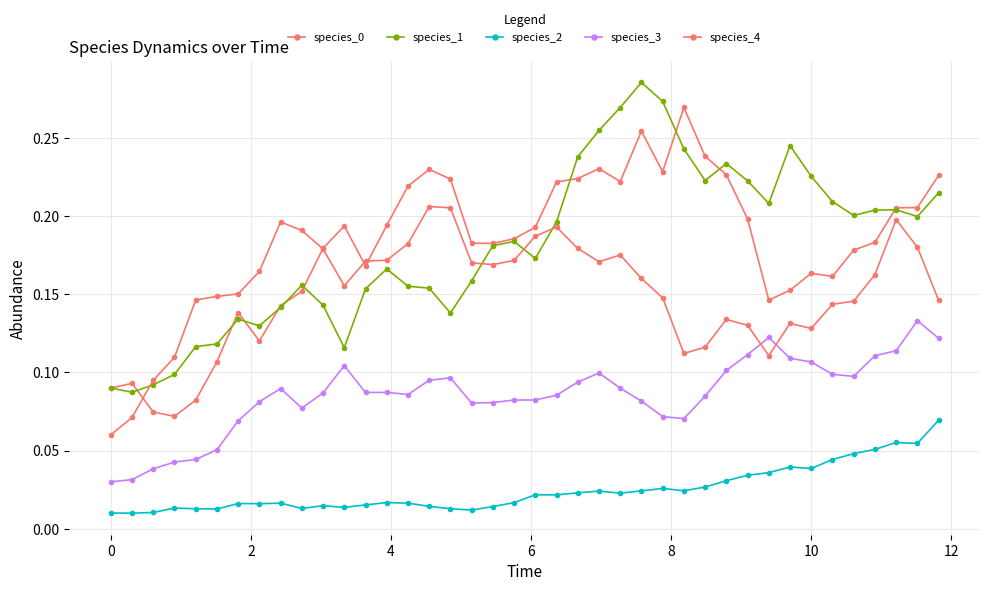

Reading left to right, what are all the values shown in this chart?

species_0: 0.1	0.1	0.1	0.1	0.1	0.1	0.1	0.1	0.1	0.2	0.2	0.2	0.2	0.2	0.2	0.2	0.2	0.2	0.2	0.2	0.2	0.2	0.2	0.2	0.2	0.3	0.2	0.3	0.2	0.2	0.2	0.1	0.2	0.2	0.2	0.2	0.2	0.2	0.2	0.2
species_1: 0.1	0.1	0.1	0.1	0.1	0.1	0.1	0.1	0.1	0.2	0.1	0.1	0.2	0.2	0.2	0.2	0.1	0.2	0.2	0.2	0.2	0.2	0.2	0.3	0.3	0.3	0.3	0.2	0.2	0.2	0.2	0.2	0.2	0.2	0.2	0.2	0.2	0.2	0.2	0.2
species_2: 0.0	0.0	0.0	0.0	0.0	0.0	0.0	0.0	0.0	0.0	0.0	0.0	0.0	0.0	0.0	0.0	0.0	0.0	0.0	0.0	0.0	0.0	0.0	0.0	0.0	0.0	0.0	0.0	0.0	0.0	0.0	0.0	0.0	0.0	0.0	0.0	0.1	0.1	0.1	0.1
species_3: 0.0	0.0	0.0	0.0	0.0	0.1	0.1	0.1	0.1	0.1	0.1	0.1	0.1	0.1	0.1	0.1	0.1	0.1	0.1	0.1	0.1	0.1	0.1	0.1	0.1	0.1	0.1	0.1	0.1	0.1	0.1	0.1	0.1	0.1	0.1	0.1	0.1	0.1	0.1	0.1
species_4: 0.1	0.1	0.1	0.1	0.1	0.1	0.2	0.2	0.2	0.2	0.2	0.2	0.2	0.2	0.2	0.2	0.2	0.2	0.2	0.2	0.2	0.2	0.2	0.2	0.2	0.2	0.1	0.1	0.1	0.1	0.1	0.1	0.1	0.1	0.1	0.1	0.2	0.2	0.2	0.1